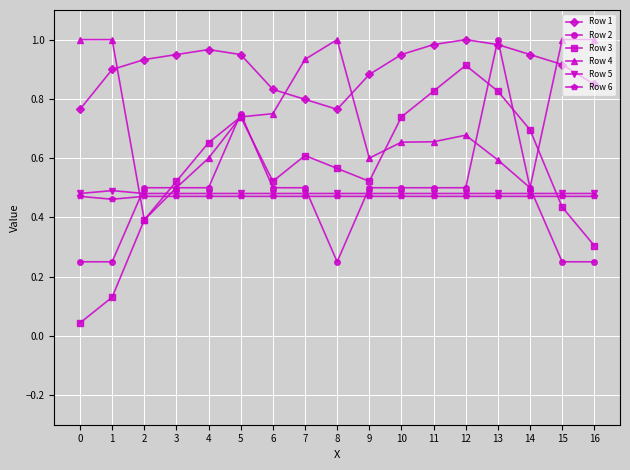

The value of Row 1 at 8 is 0.8. True or false?

True